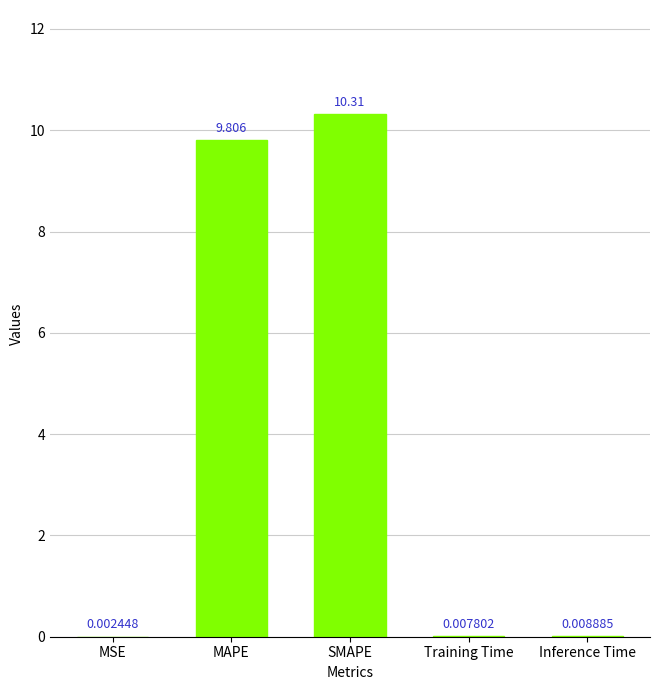

Which has a higher value, MAPE or SMAPE?

SMAPE